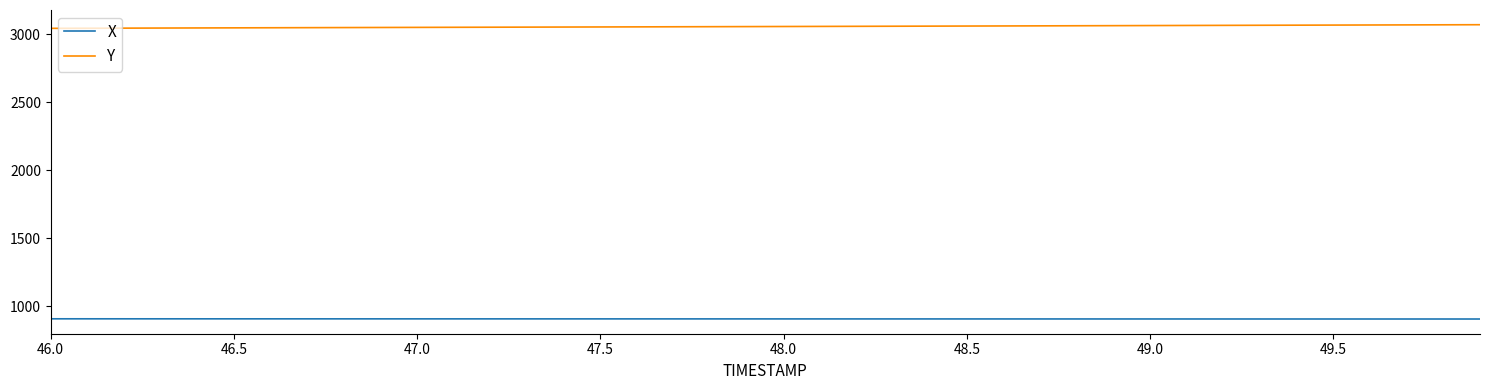

What are all the series names shown in the legend?

X, Y